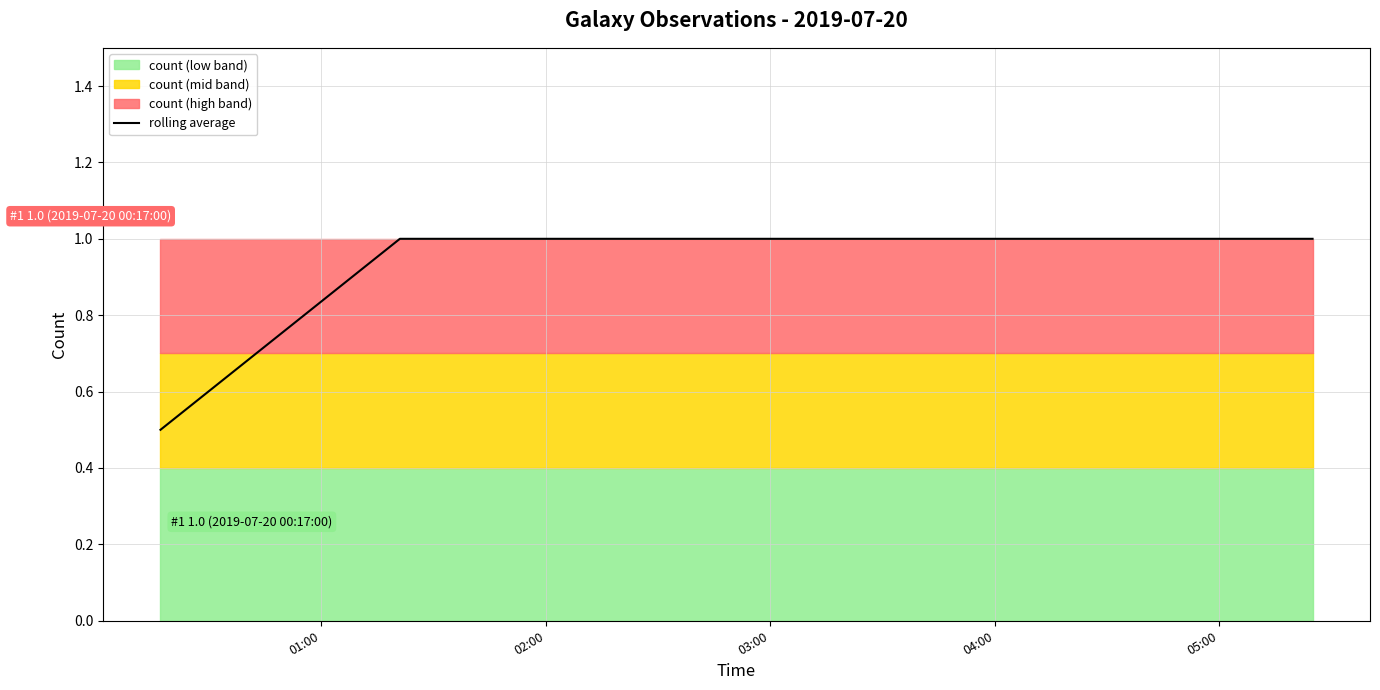

True or false: the data has more than 0 interior local peaks.

False